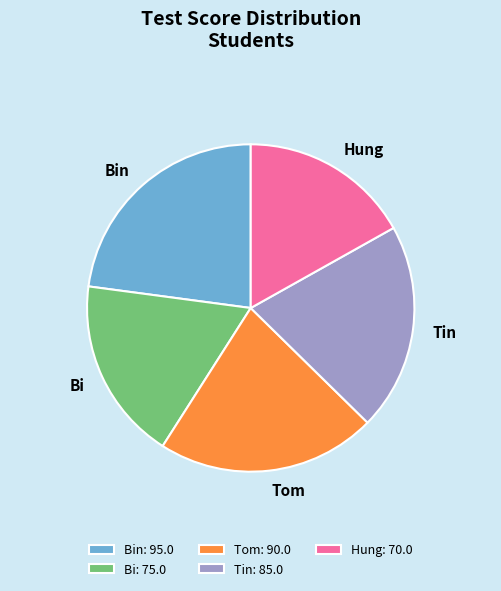

True or false: Bin accounts for 34% of the total.

False